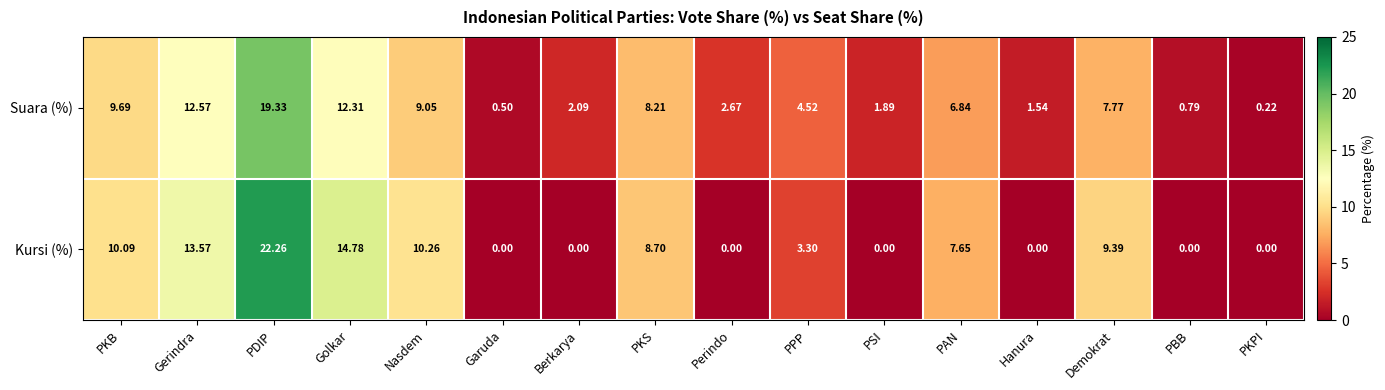

Which series has the largest total across all categories?

Kursi (%)